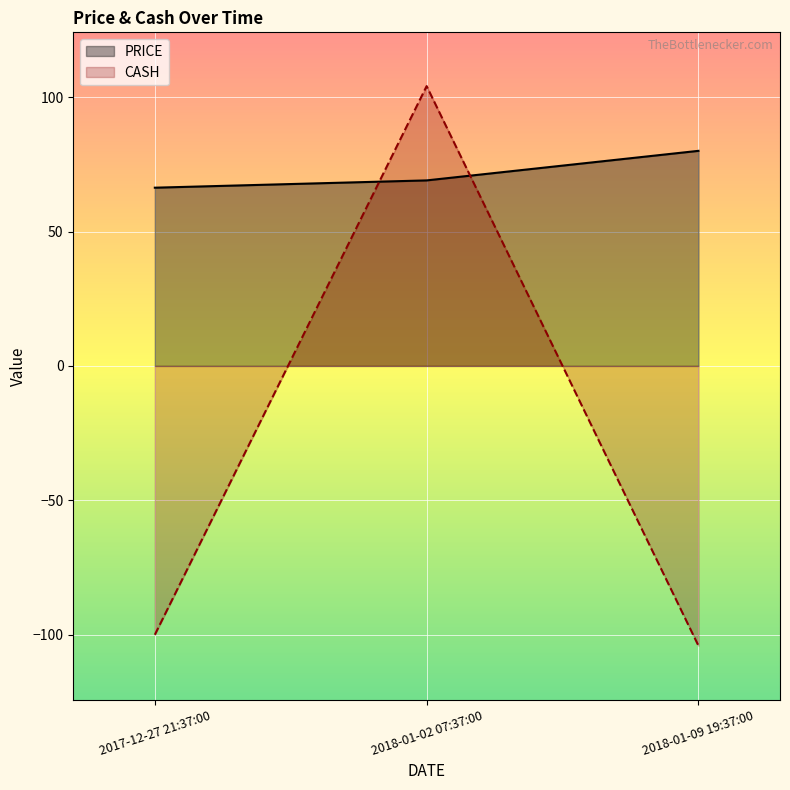

What is the total value across all series at 2018-01-09 19:37:00?

-24.1